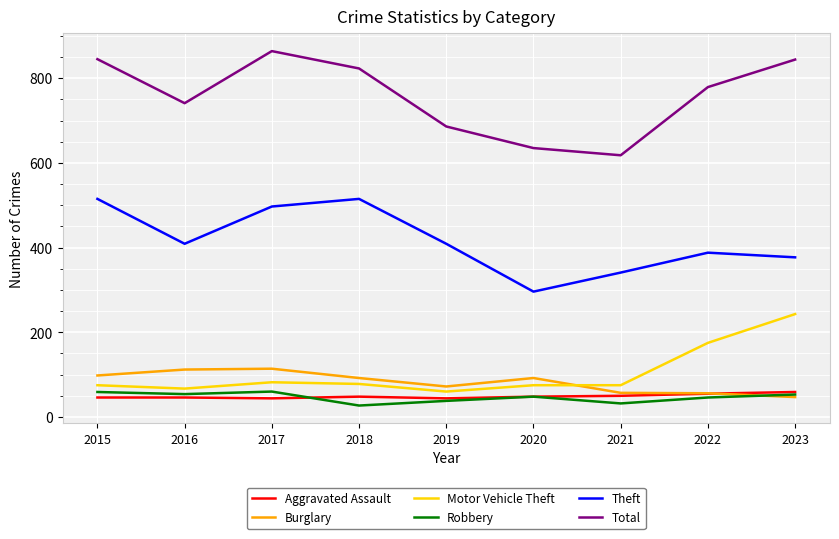

What is the sum of the Total values at 2019 and 2018?

1509